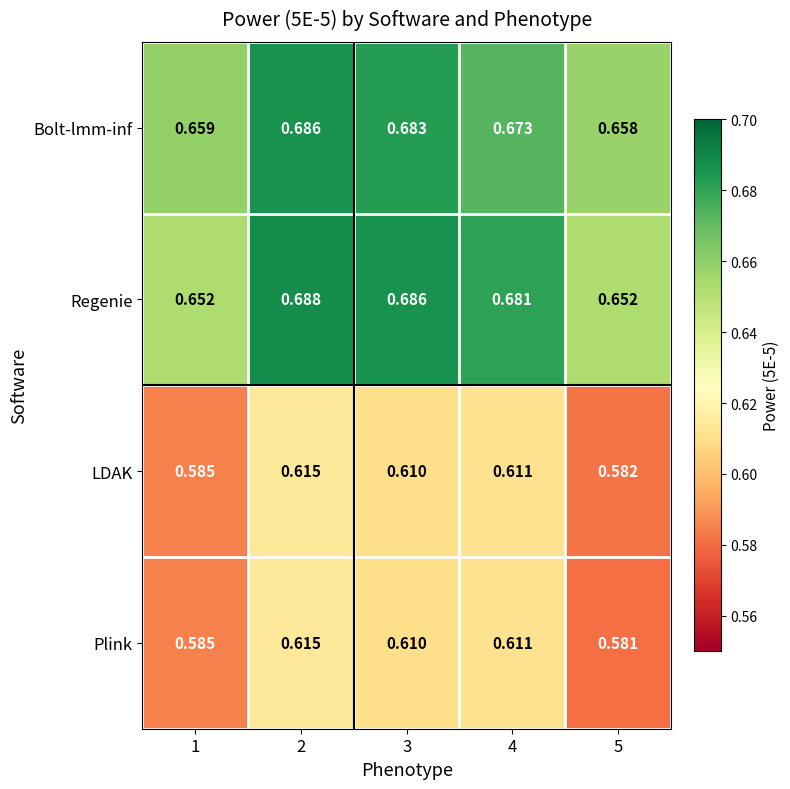

Which series has the largest range (max minus min)?

Regenie